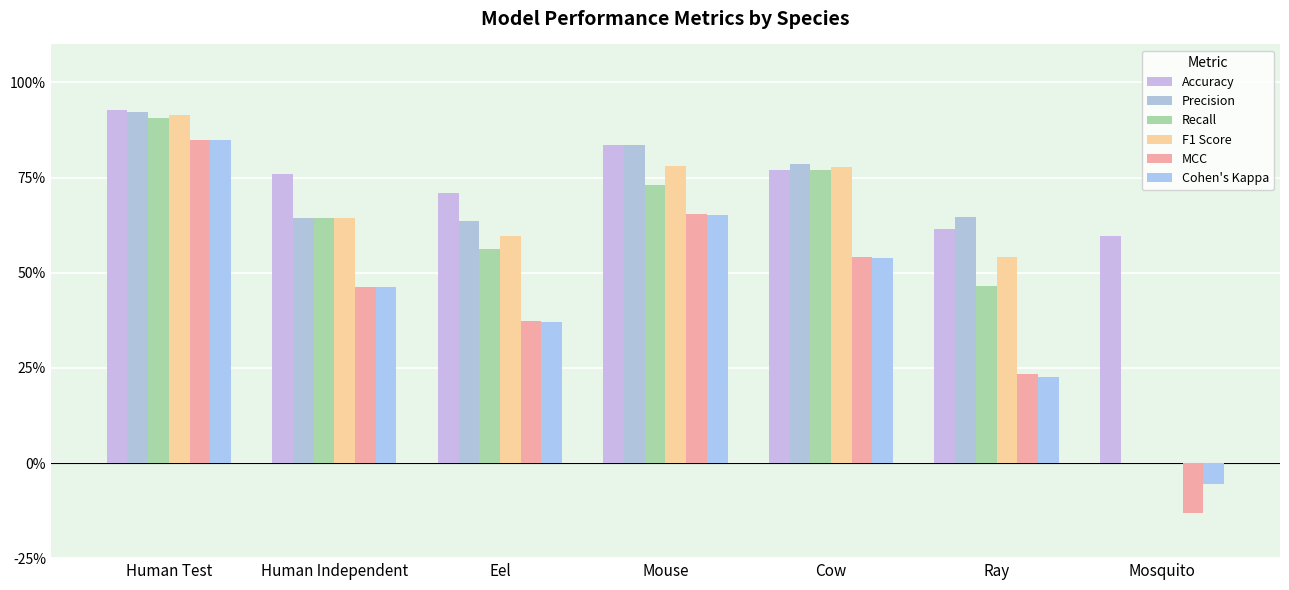

Is it true that Cohen's Kappa equals 0.8 at Human Test?

True